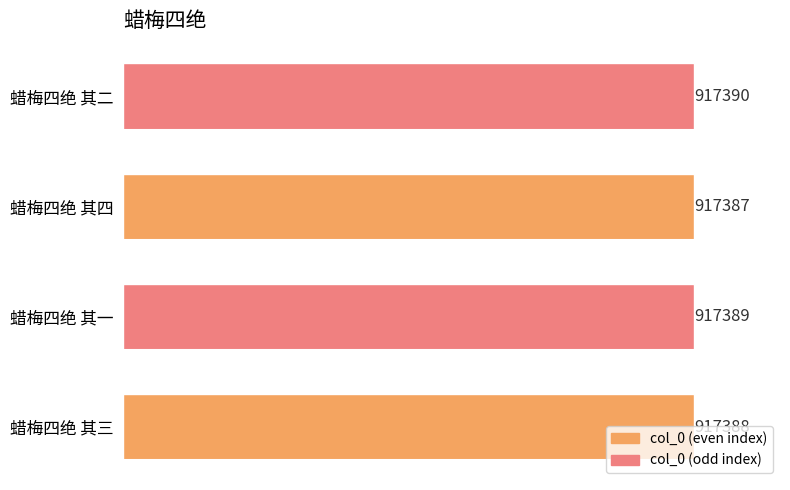

What is the difference between the maximum and minimum values?

3